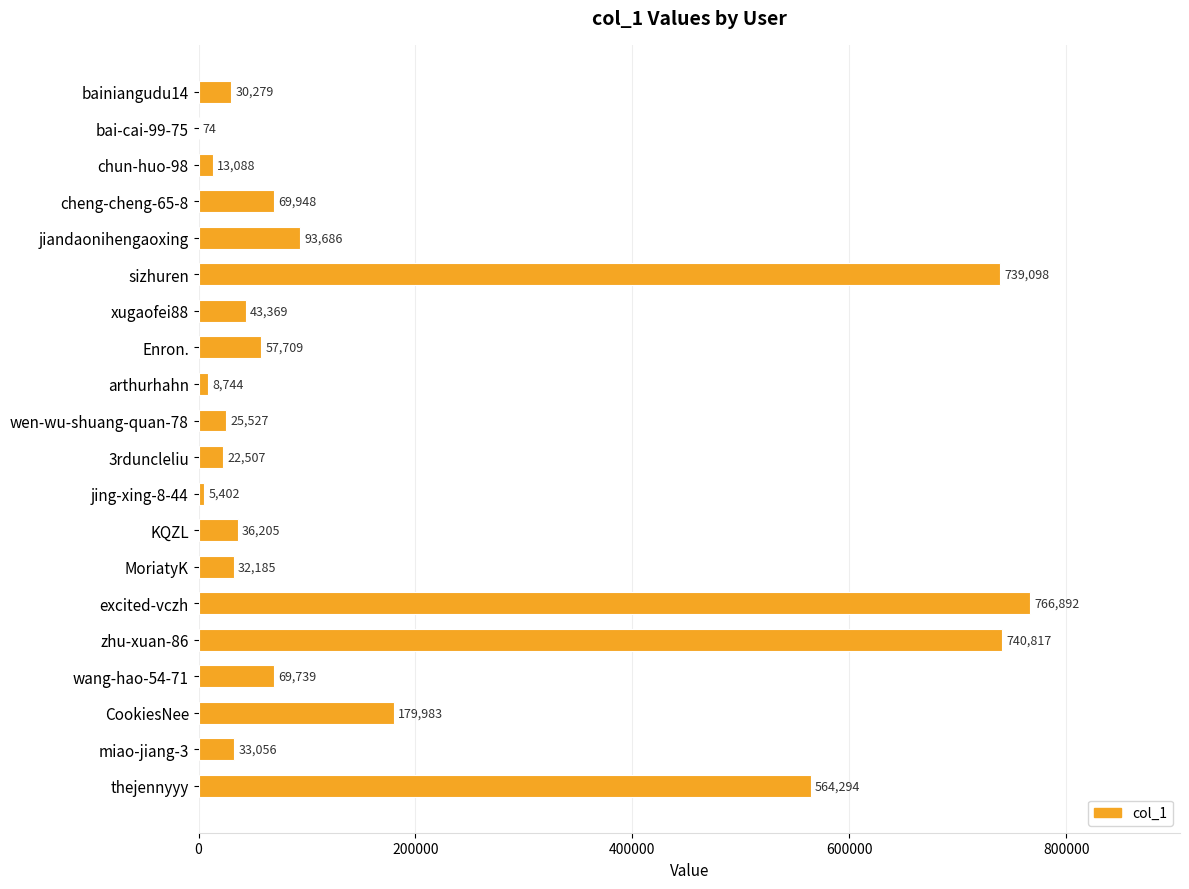

At which category does the chart reach its peak across all series?

excited-vczh